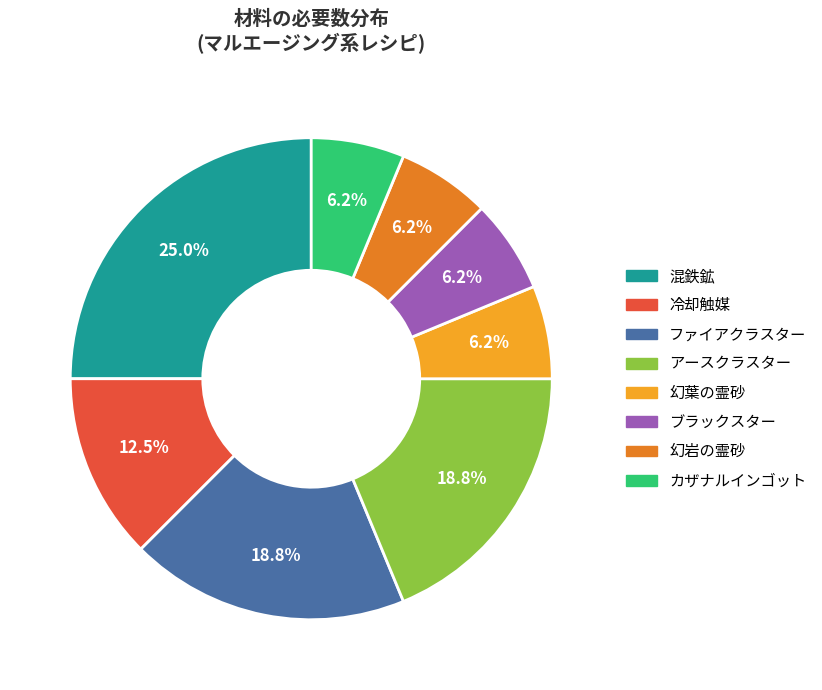

Do ブラックスター and ファイアクラスター together represent more than half of the pie?

No